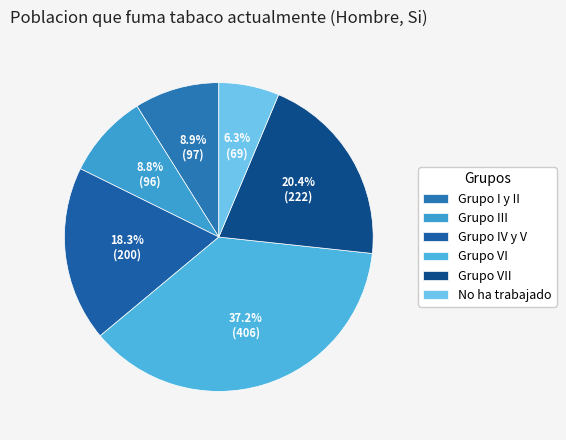

The No ha trabajado slice represents 6% of the pie. True or false?

True